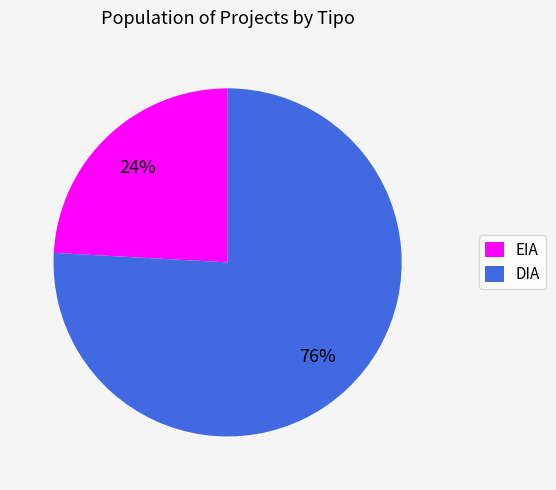

To the nearest percent, what percentage of the pie is EIA?

24%